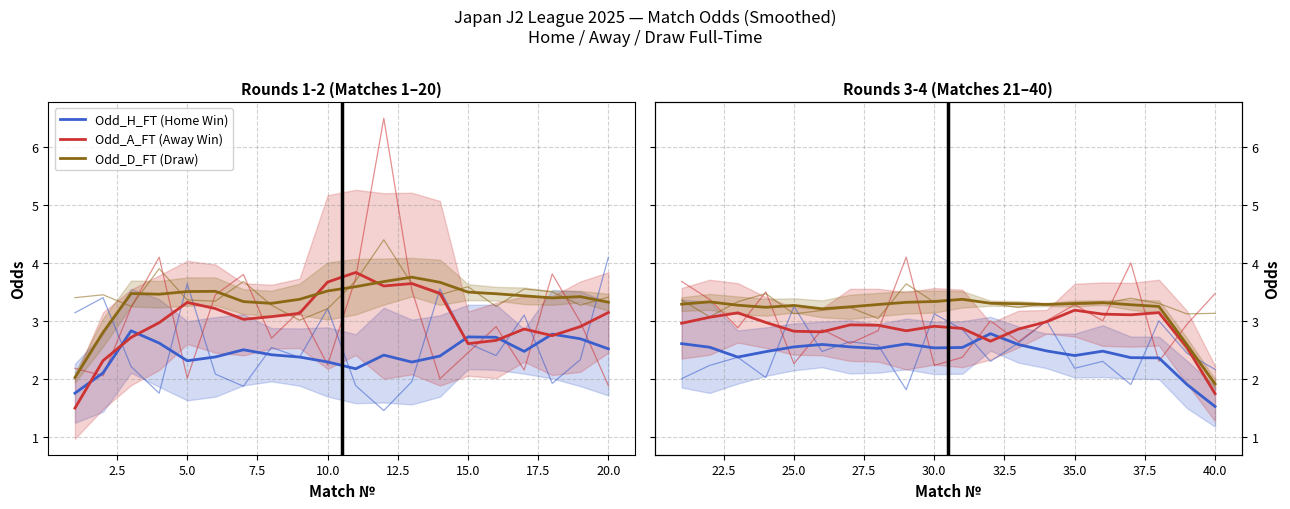

How many interior local valleys does the Odd_D_FT (Draw) series have?

3